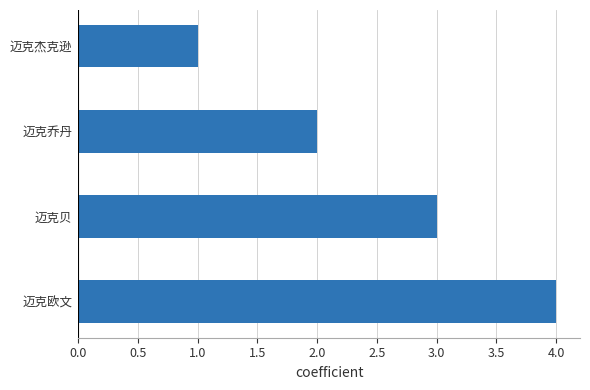

Count the values in the range 2 to 4.

3